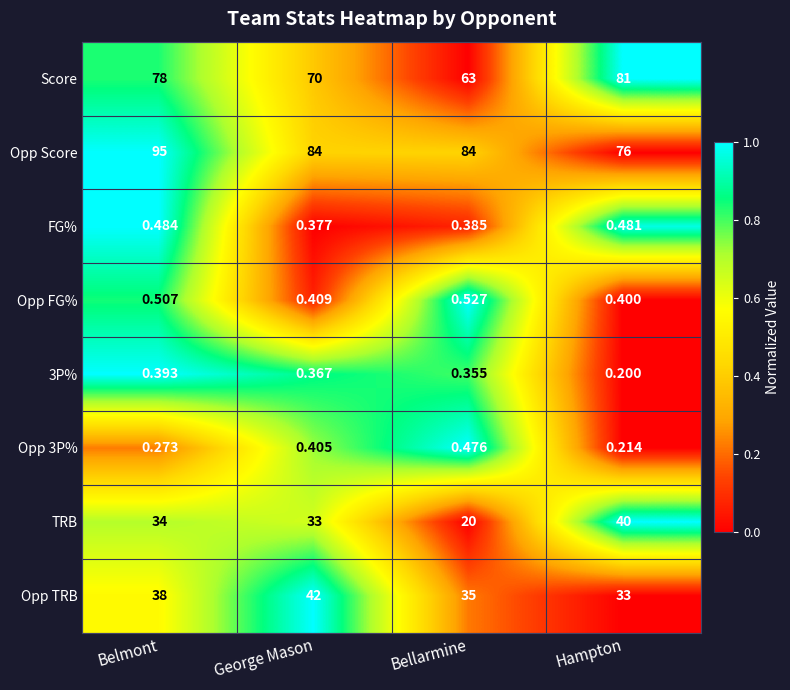

At which category is the sum across all series the highest?

Belmont